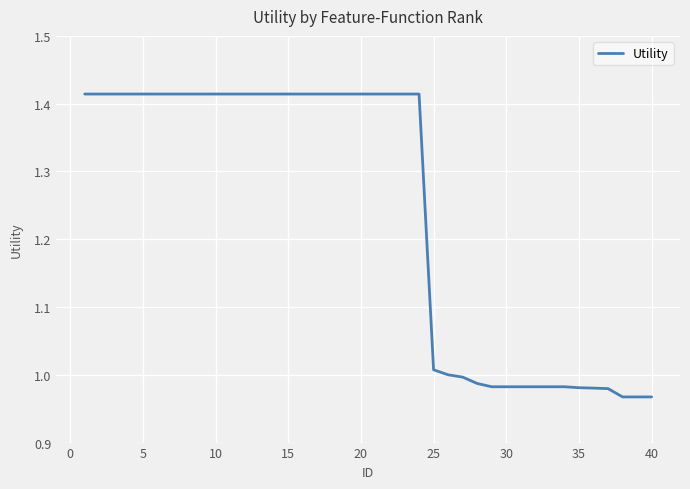

What is the difference between the maximum and minimum values?

0.4